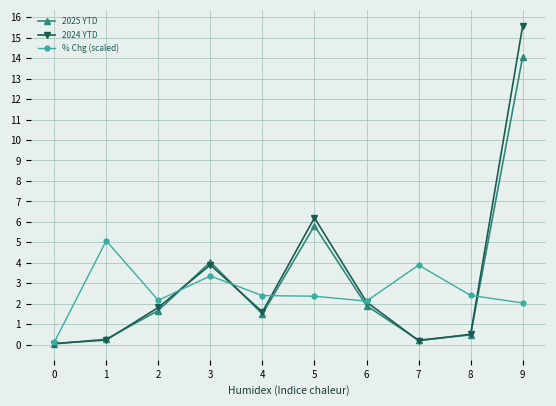

Which series ends up on top after the final intersection of 2024 YTD and 2025 YTD?

2024 YTD